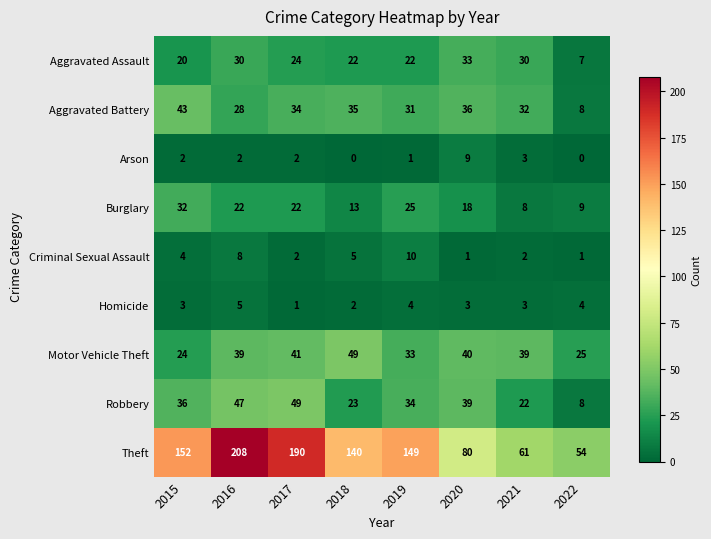

True or false: Arson has a value of -5 at 2022.

False